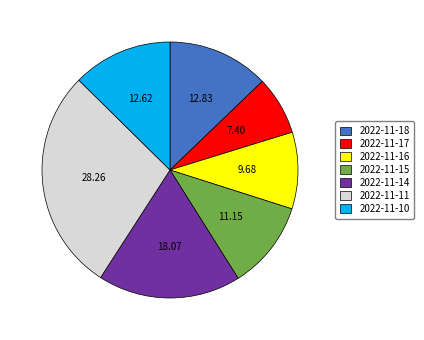

Do 2022-11-10 and 2022-11-16 together represent more than half of the pie?

No